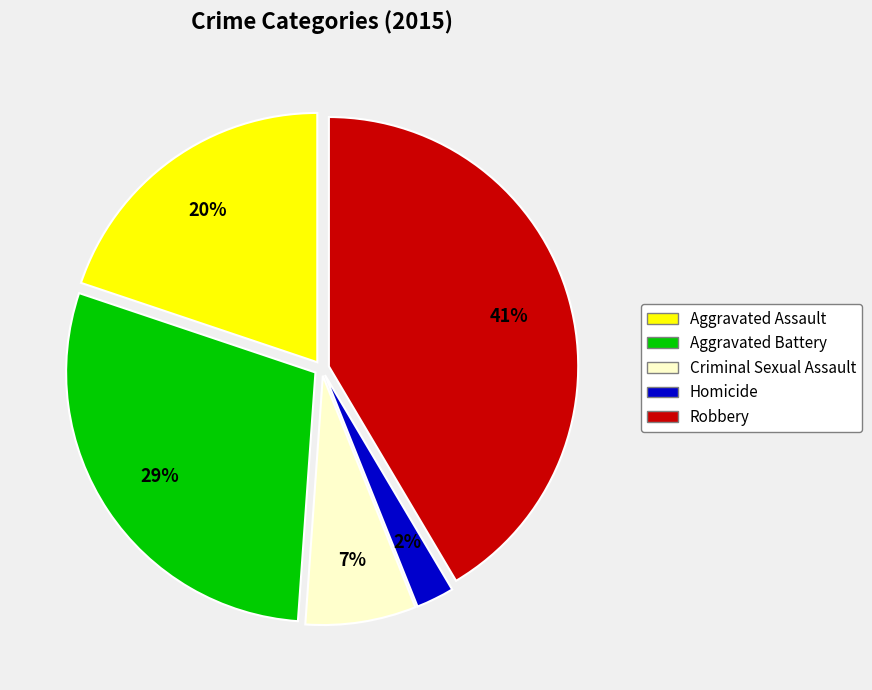

Count the number of slices in the pie.

5